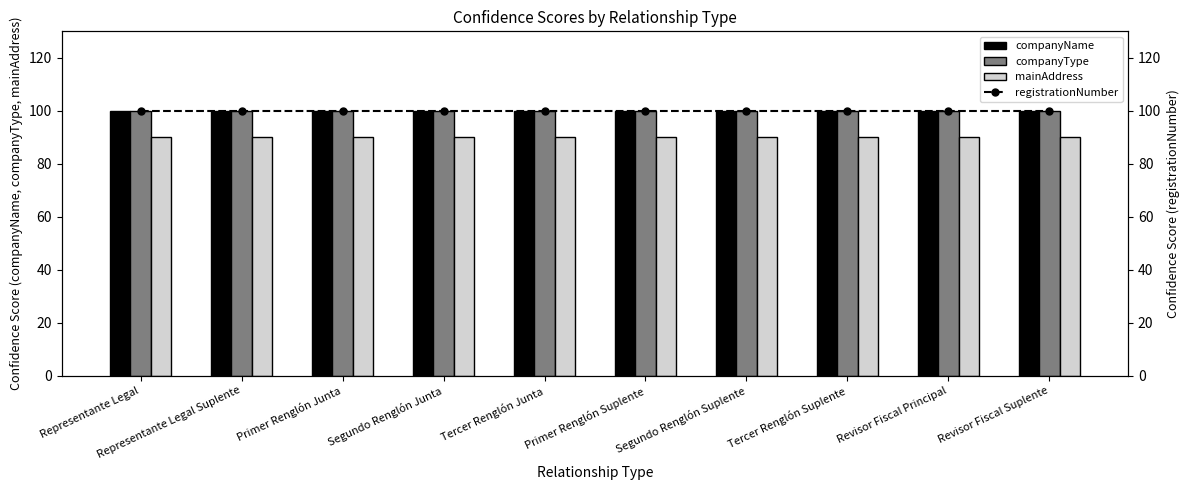

Between Tercer Renglón Junta and Revisor Fiscal Principal, which is larger?

Tercer Renglón Junta